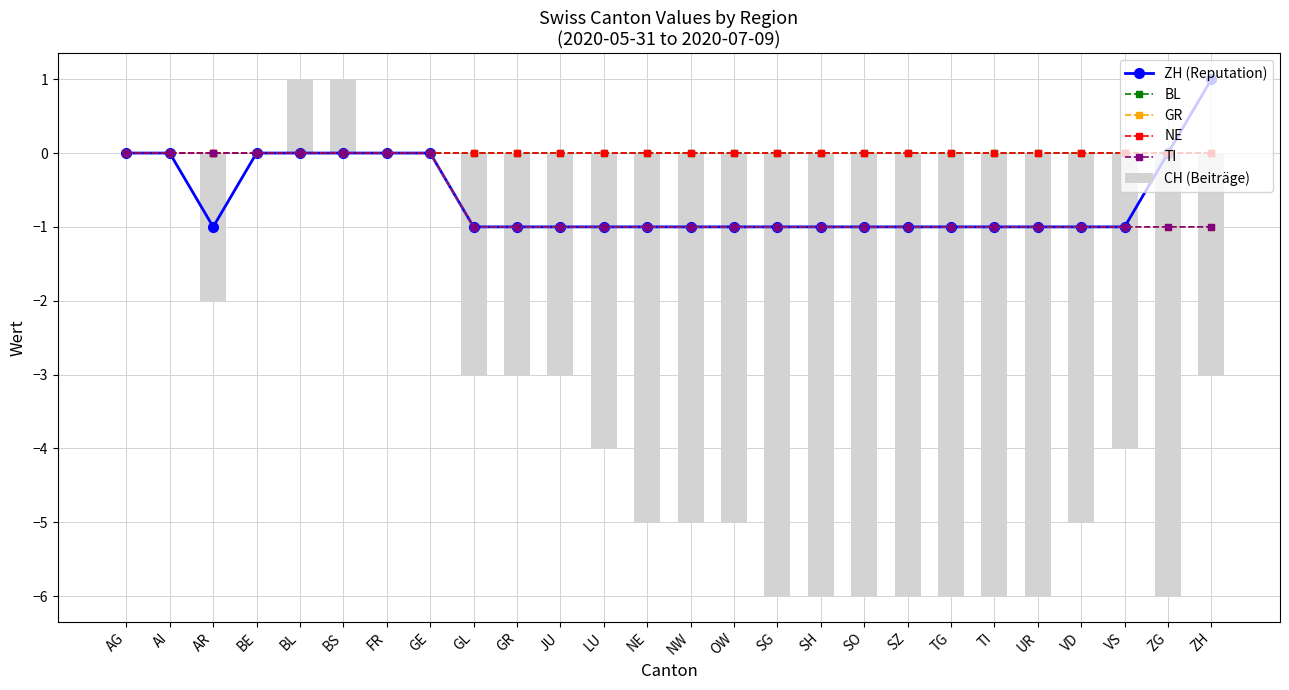

The value of CH (Beiträge) at TG is -6. True or false?

True